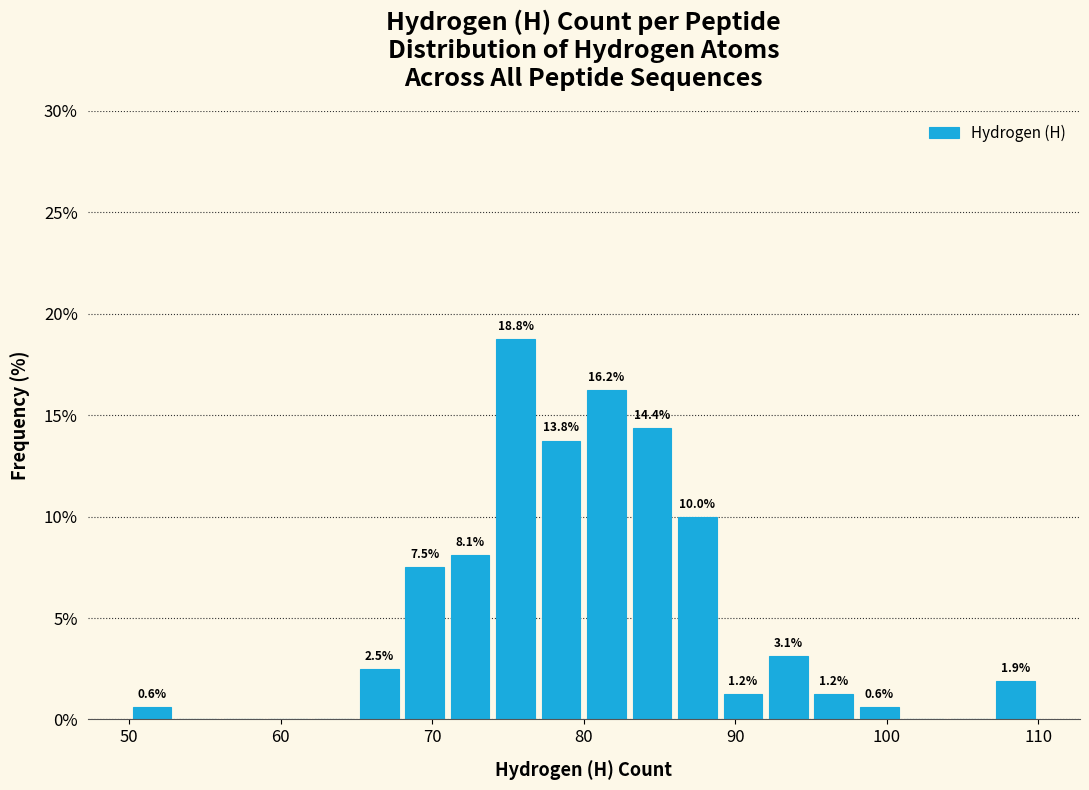

Around what value on the x-axis is the tallest bar? Give the approximate position of its centre, as read against the axis.

76